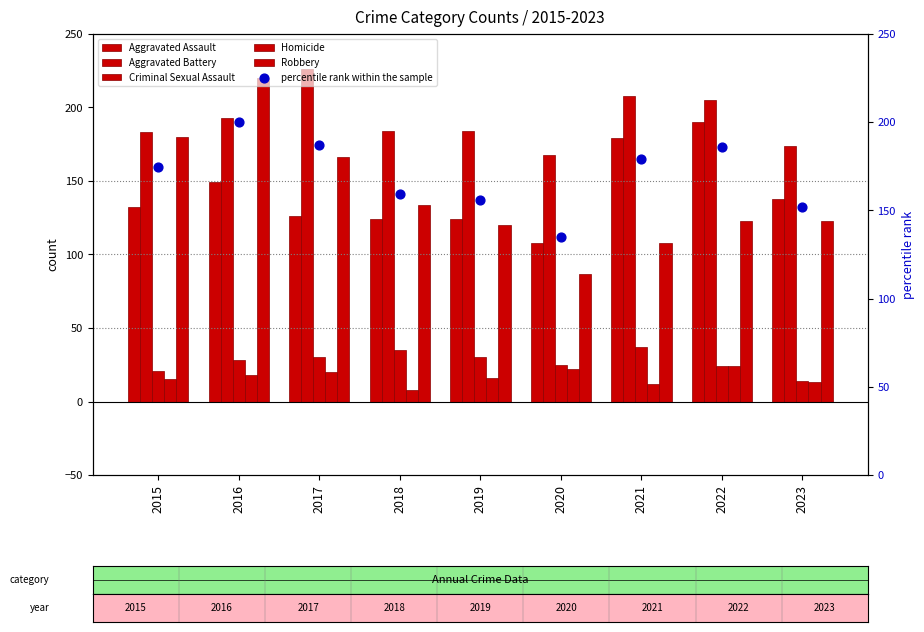

Which series has the largest Y range (max minus min)?

Robbery